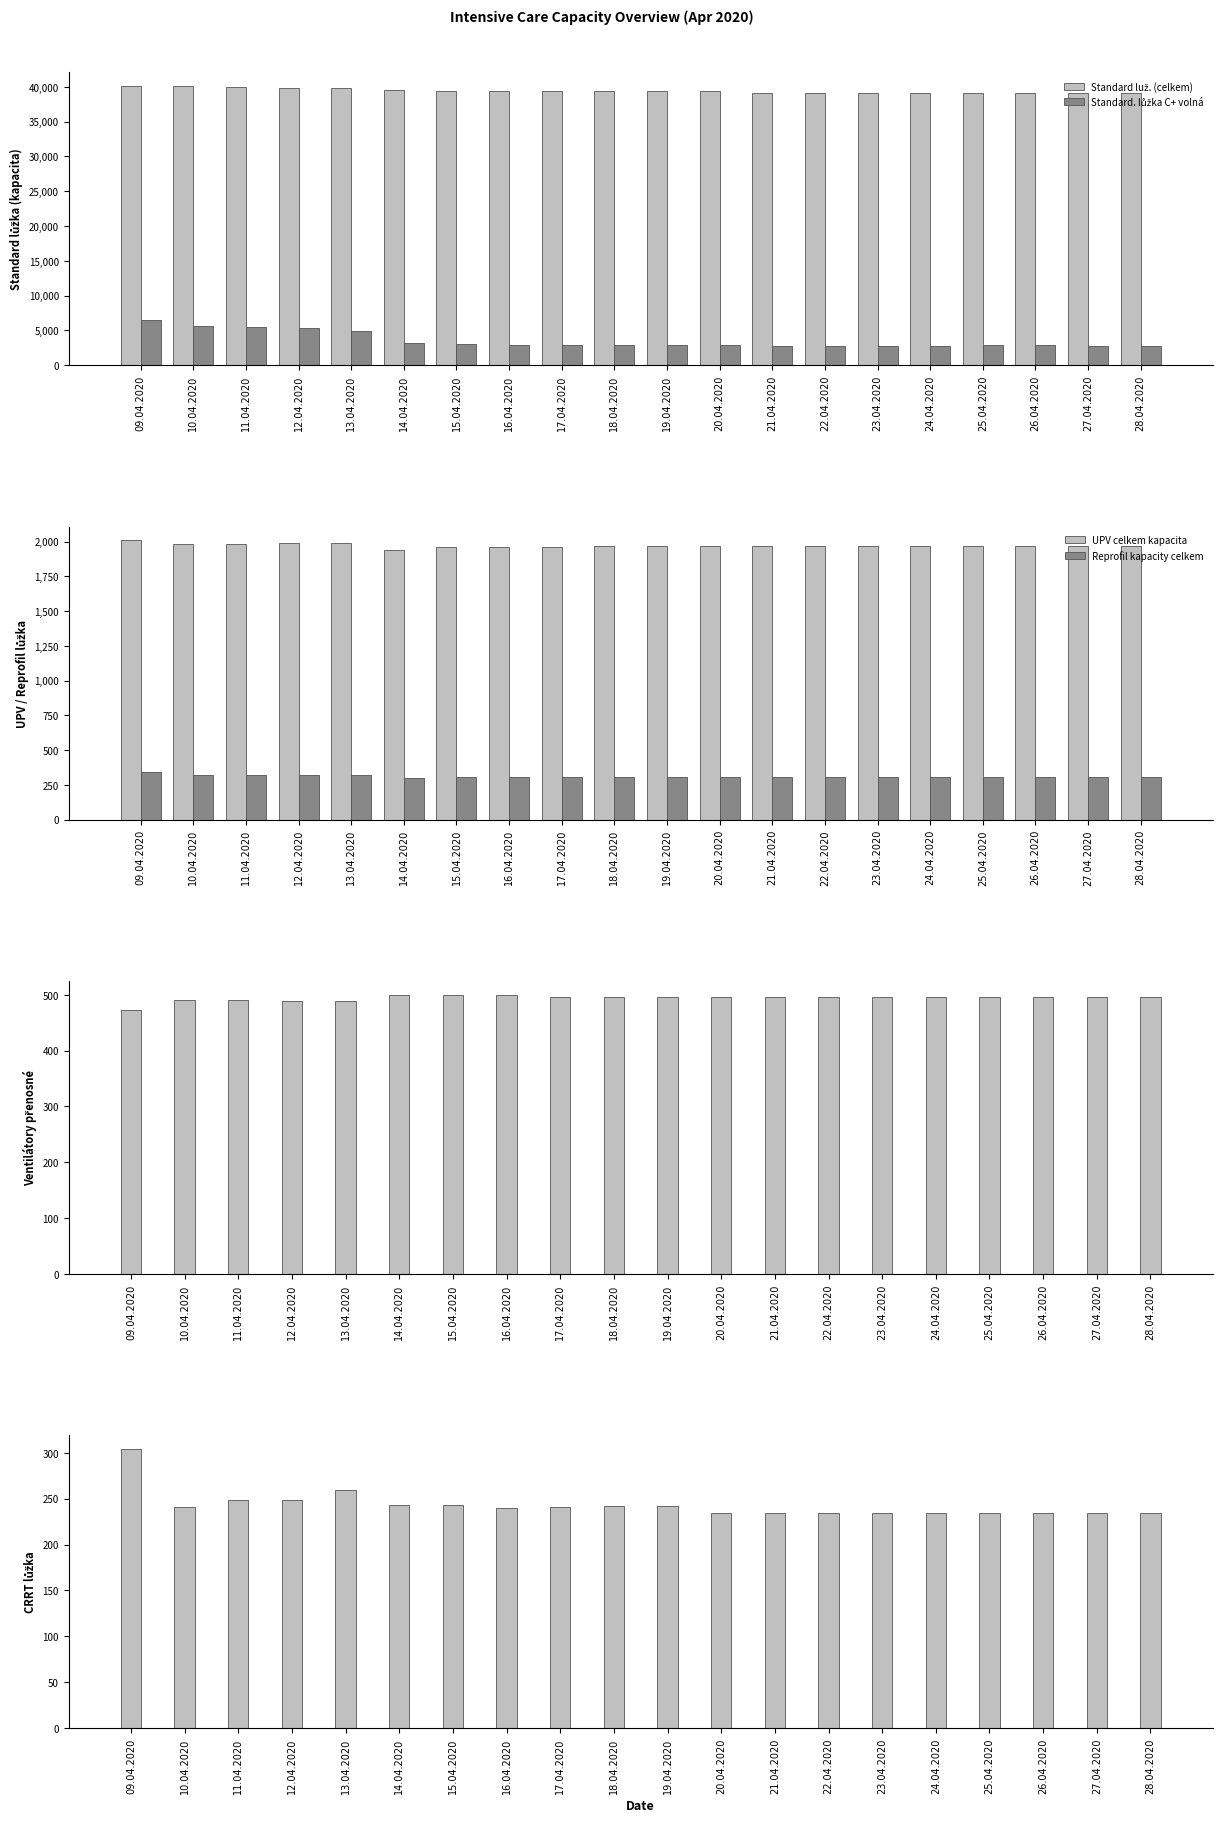

List the labels in order of Standard luž. (celkem) value, smallest first.

21.04.2020, 22.04.2020, 23.04.2020, 24.04.2020, 25.04.2020, 26.04.2020, 27.04.2020, 28.04.2020, 16.04.2020, 17.04.2020, 18.04.2020, 19.04.2020, 20.04.2020, 15.04.2020, 14.04.2020, 12.04.2020, 13.04.2020, 11.04.2020, 10.04.2020, 09.04.2020